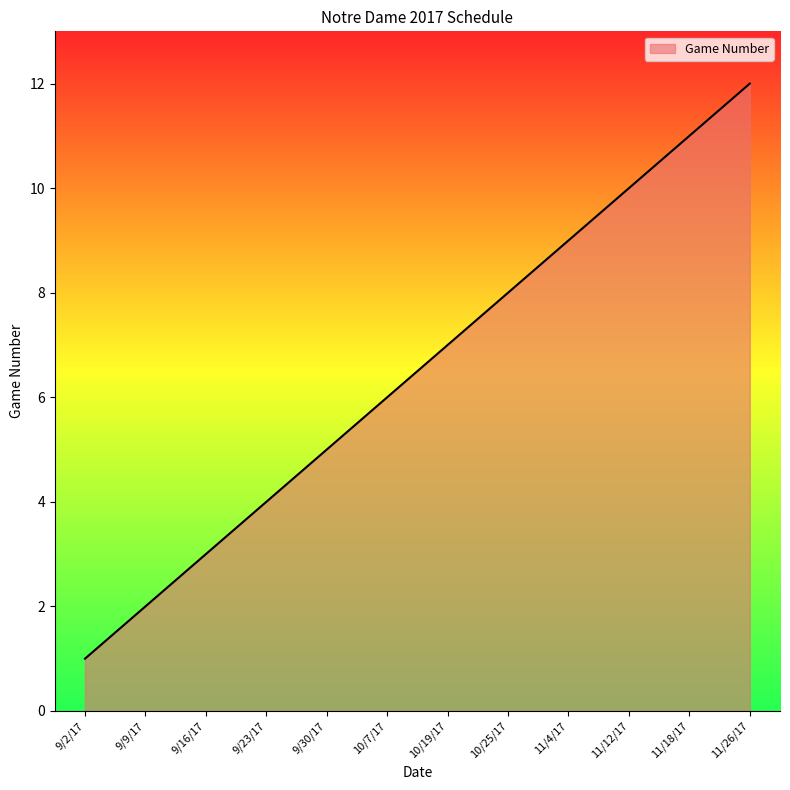

How many values are below 7?

6